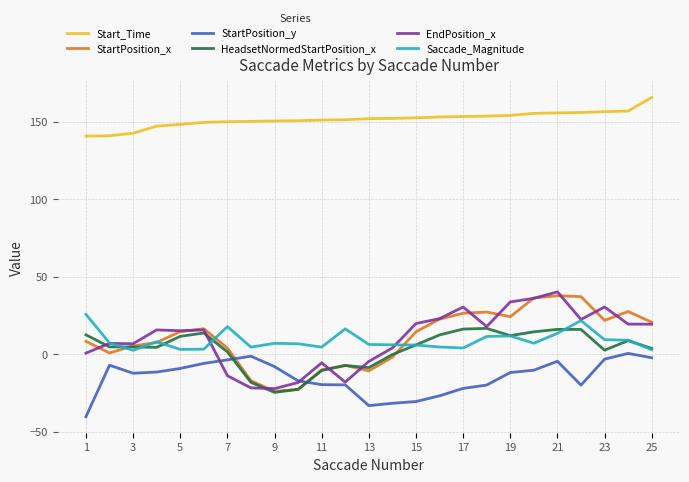

What is the greatest value displayed?

165.6